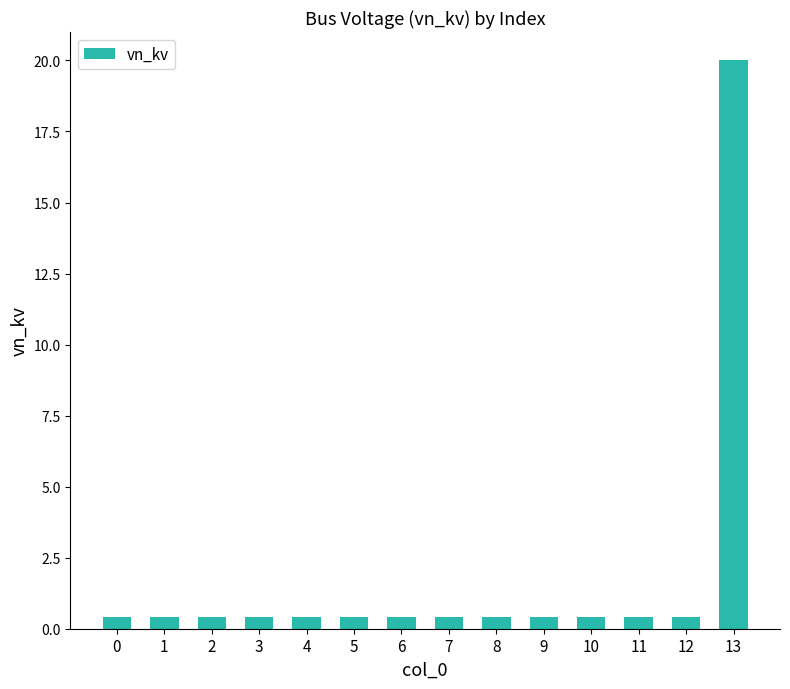

What is the value of the 14th bar from the left?

20.0